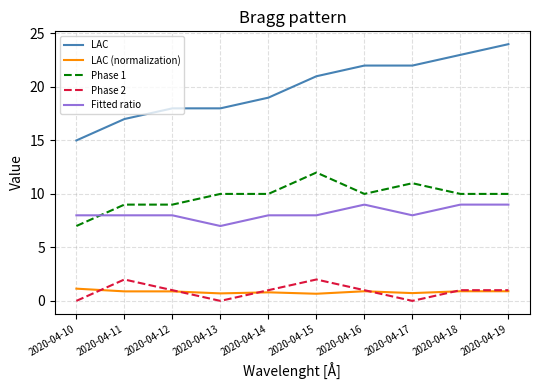

True or false: Phase 2 and Phase 1 intersect in this chart.

False